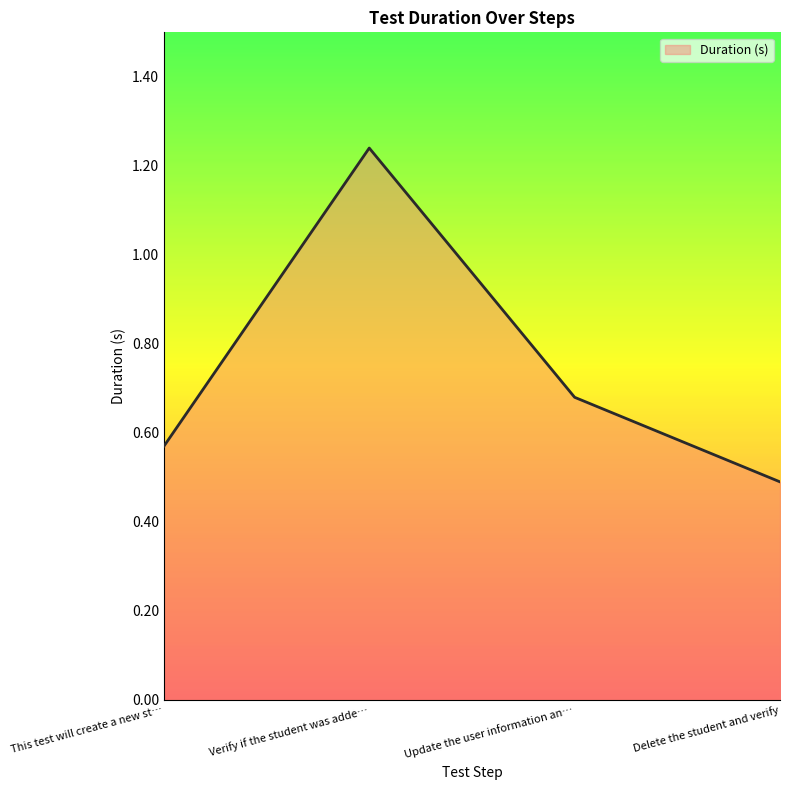

Where is the first local maximum?

Verify if the student was adde…